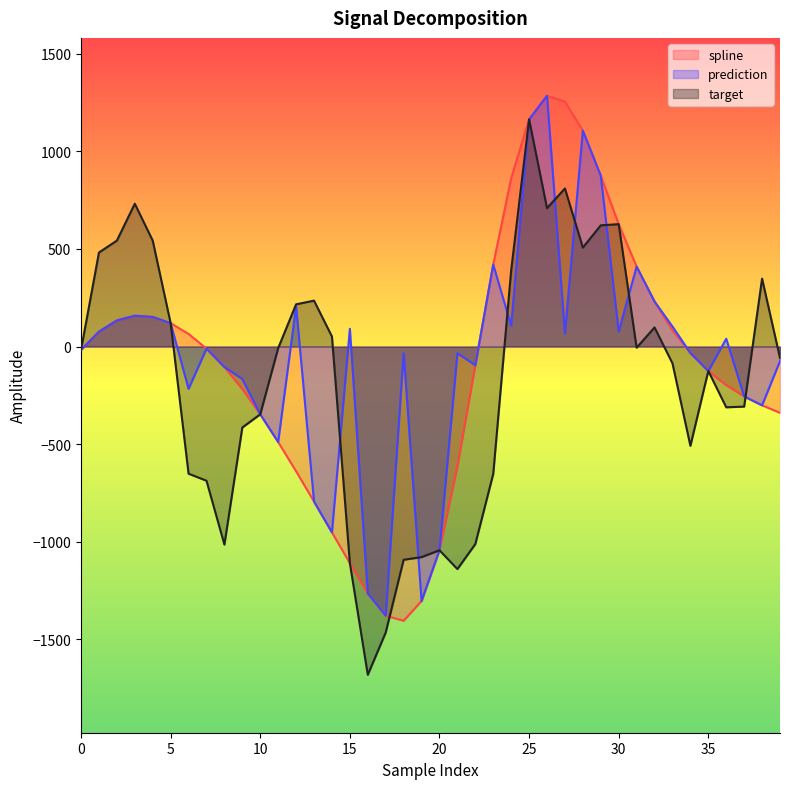

Reading right to left, list all the values displayed in this chart.

spline: 39=-339.8	38=-301.4	37=-255.7	36=-198.0	35=-125.3	34=-33.1	33=83.3	32=230.7	31=409.6	30=627.2	29=875.5	28=1106.5	27=1255.1	26=1285.2	25=1163.9	24=862.7	23=420.3	22=-95.8	21=-614.1	20=-1044.2	19=-1304.4	18=-1405.7	17=-1379.4	16=-1265.7	15=-1110.4	14=-952.5	13=-794.5	12=-639.5	11=-489.4	10=-347.3	9=-217.9	8=-105.1	7=-10.7	6=64.7	5=119.8	4=151.8	3=158.0	2=134.0	1=76.3	0=-17.0
prediction: 39=-74.7	38=-301.4	37=-255.7	36=40.0	35=-125.3	34=-33.1	33=102.7	32=230.7	31=409.6	30=77.0	29=875.5	28=1106.5	27=67.9	26=1285.2	25=1163.9	24=107.1	23=420.3	22=-95.8	21=-34.4	20=-1044.2	19=-1304.4	18=-34.2	17=-1379.4	16=-1265.7	15=91.1	14=-952.5	13=-794.5	12=206.8	11=-489.4	10=-347.3	9=-166.6	8=-105.1	7=-10.7	6=-217.0	5=119.8	4=151.8	3=158.0	2=134.0	1=76.3	0=-17.0
target: 39=-58.9	38=348.0	37=-307.9	36=-311.5	35=-125.3	34=-508.9	33=-86.1	32=97.9	31=-5.9	30=627.2	29=621.4	28=507.3	27=810.2	26=709.2	25=1163.9	24=390.8	23=-652.7	22=-1012.4	21=-1140.7	20=-1044.2	19=-1079.4	18=-1092.9	17=-1465.9	16=-1682.7	15=-1110.4	14=51.4	13=235.3	12=216.4	11=-8.0	10=-347.3	9=-415.0	8=-1015.3	7=-687.9	6=-651.7	5=119.8	4=542.8	3=732.0	2=543.0	1=481.9	0=-17.0